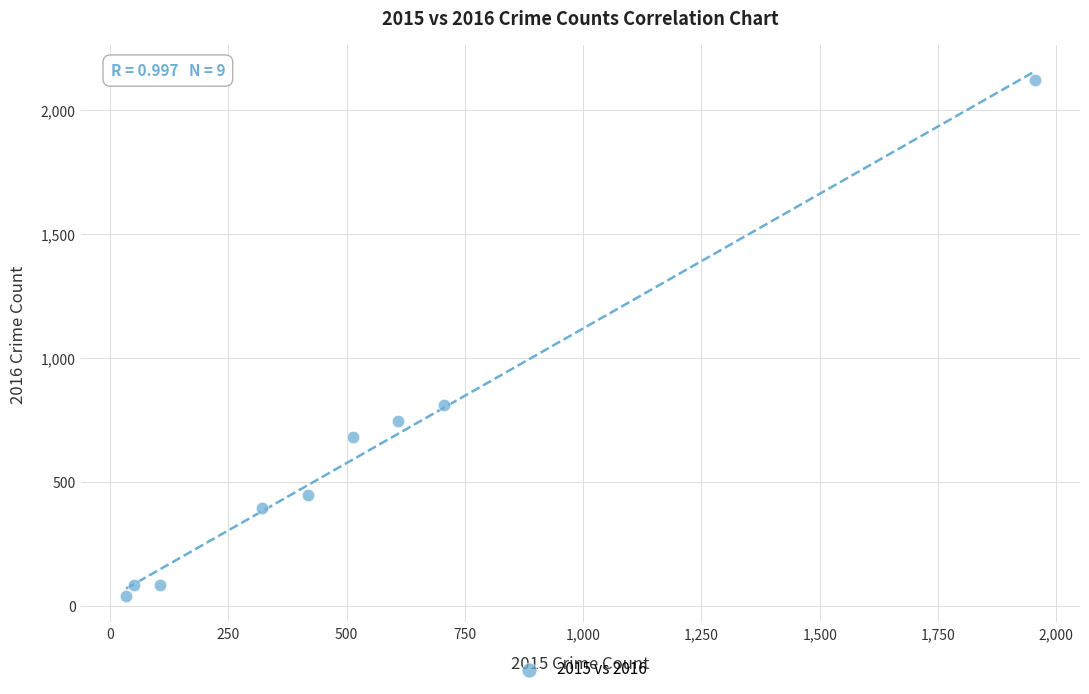

What Y value in the scatter plot is closest to 1081?

810